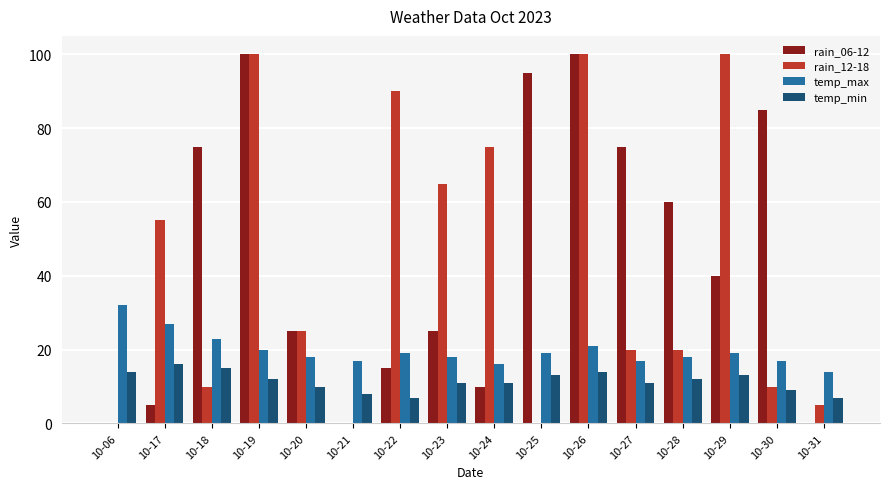

What is the maximum value for rain_06-12?

100